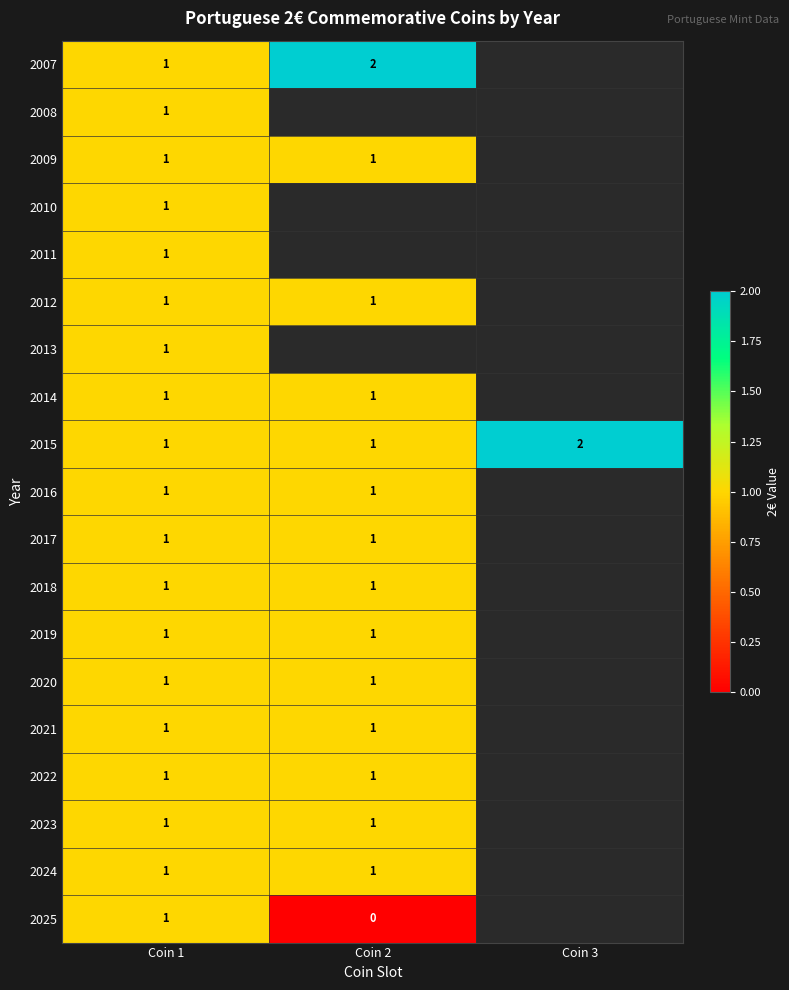

True or false: 2013 has a value of 0 at Coin 1.

False